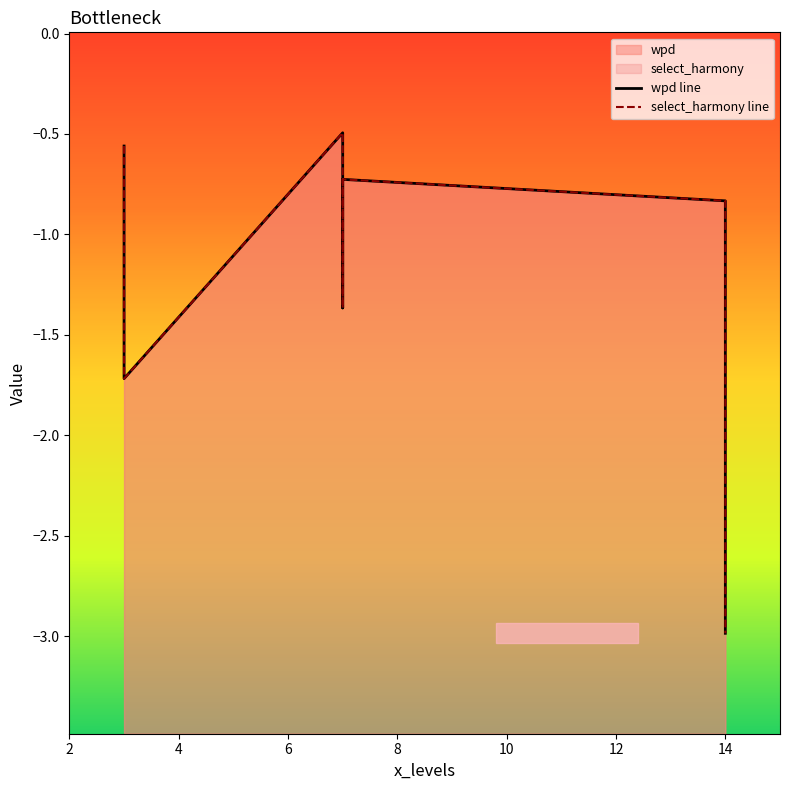

Which series changed the most between 6 and 14?

wpd line